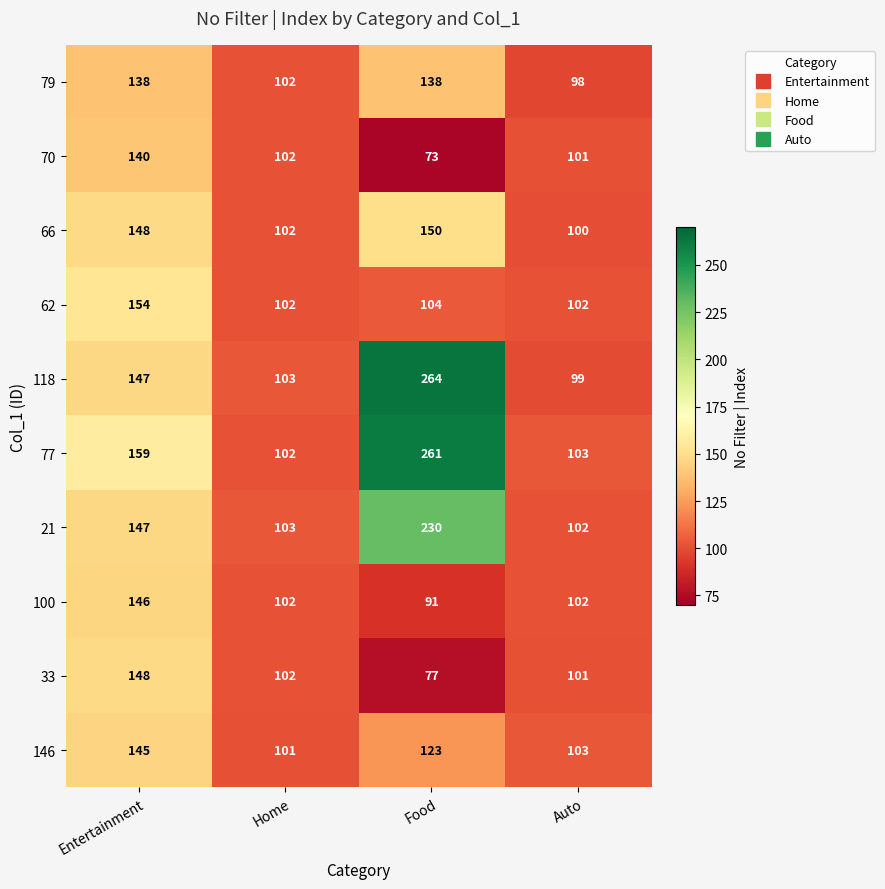

True or false: 33 has a value of 137 at Food.

False